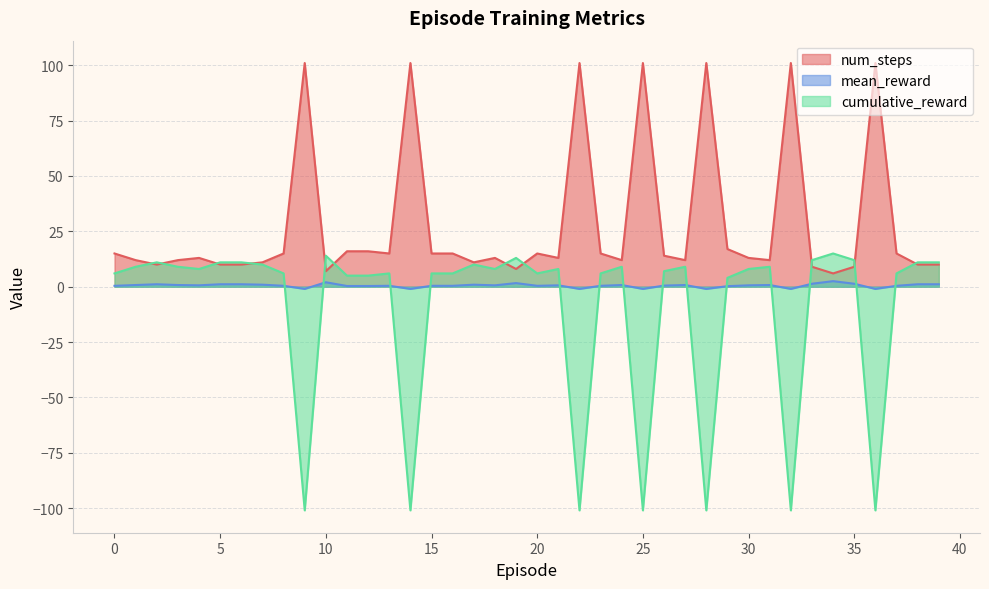

What is the maximum value for num_steps?

101.0